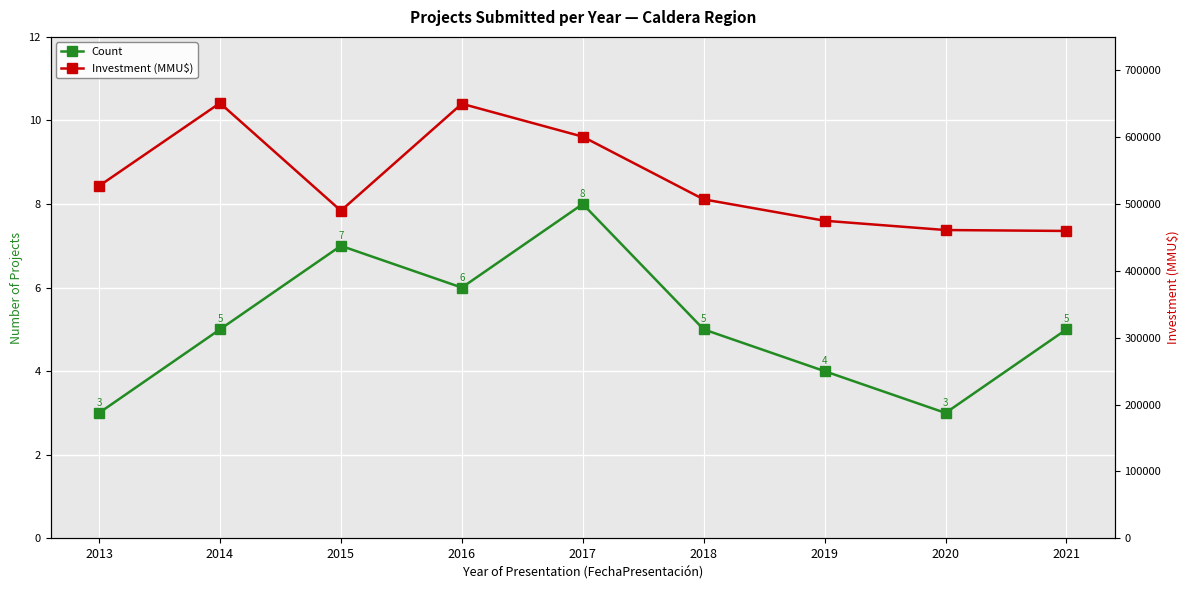

List the series in order of their peak value, highest first.

Investment (MMU$), Count